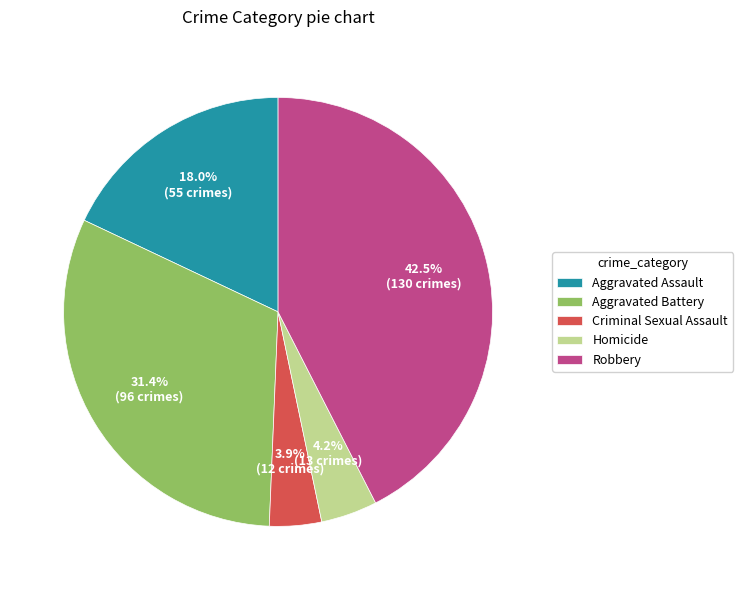

How many slices are in this pie chart?

5